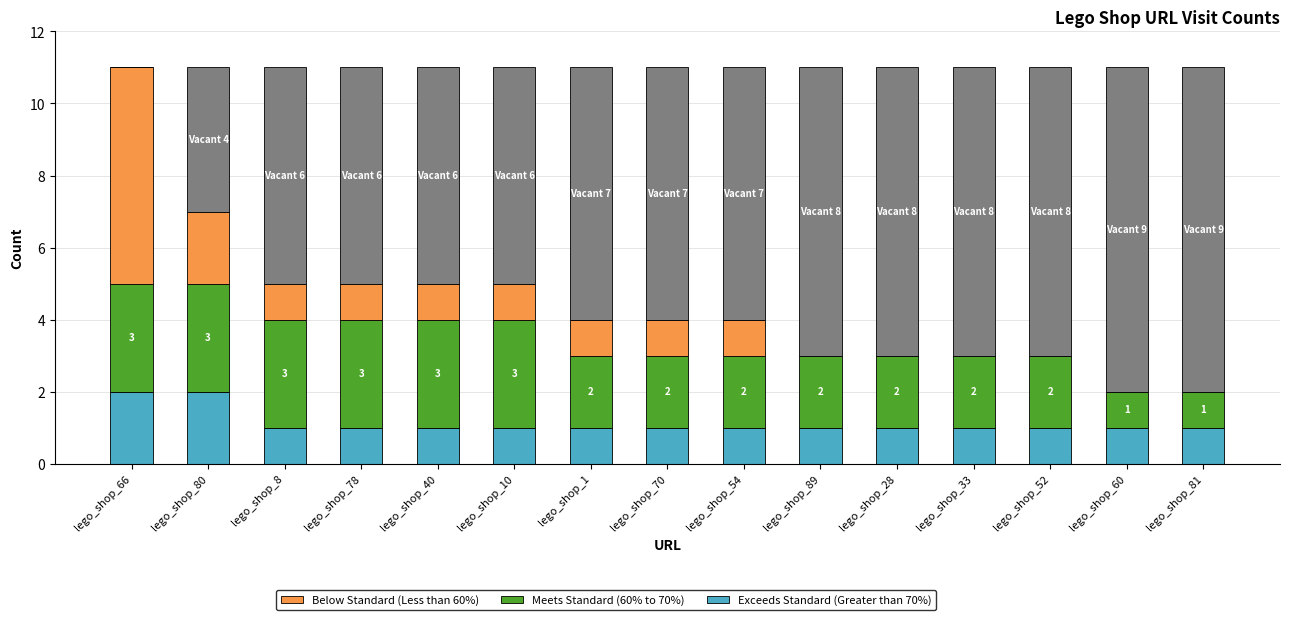

What is the total value across all series at lego_shop_60?

11